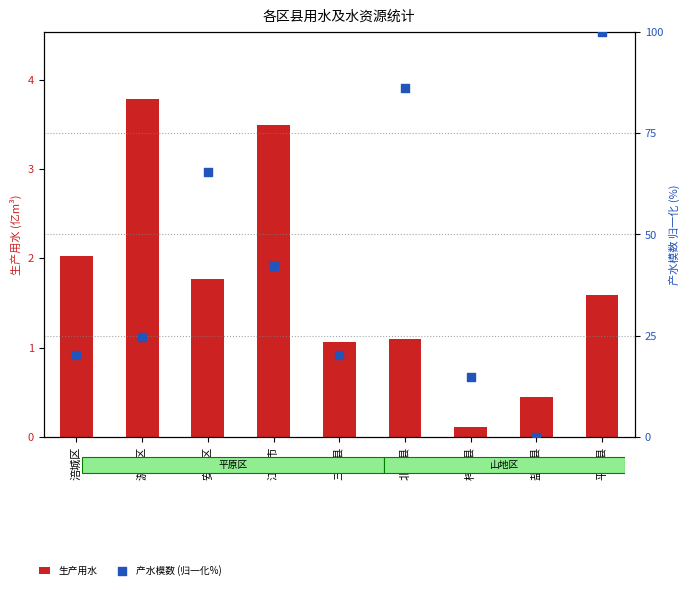

Which series has the largest total across all categories?

产水模数 (归一化%)